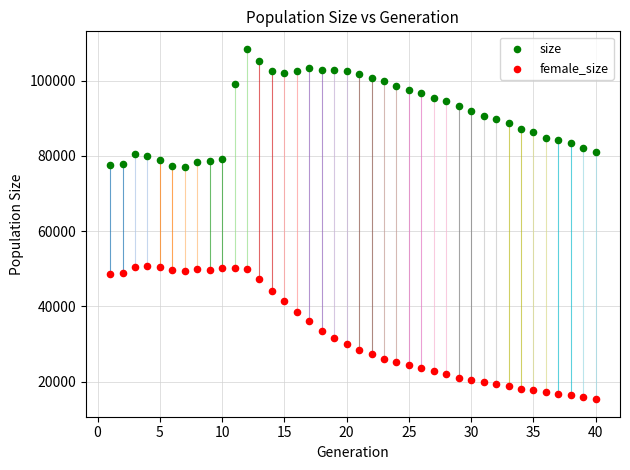

What are all the series names shown in the legend?

size, female_size